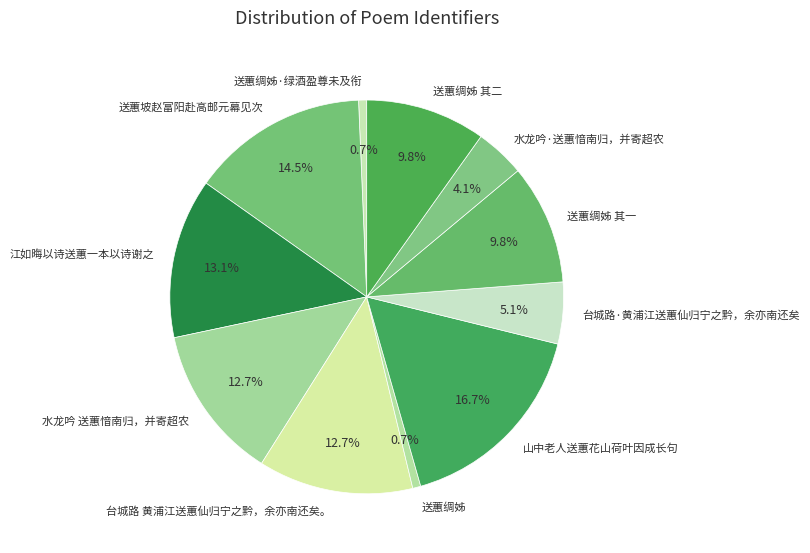

Count the number of slices in the pie.

11